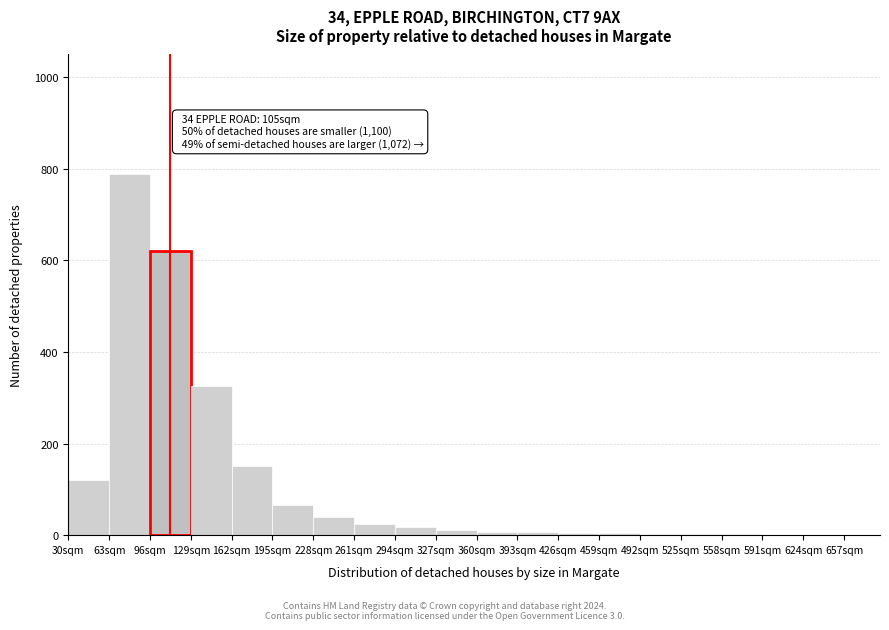

Over which range of the x-axis is the bar tallest?

63 to 96